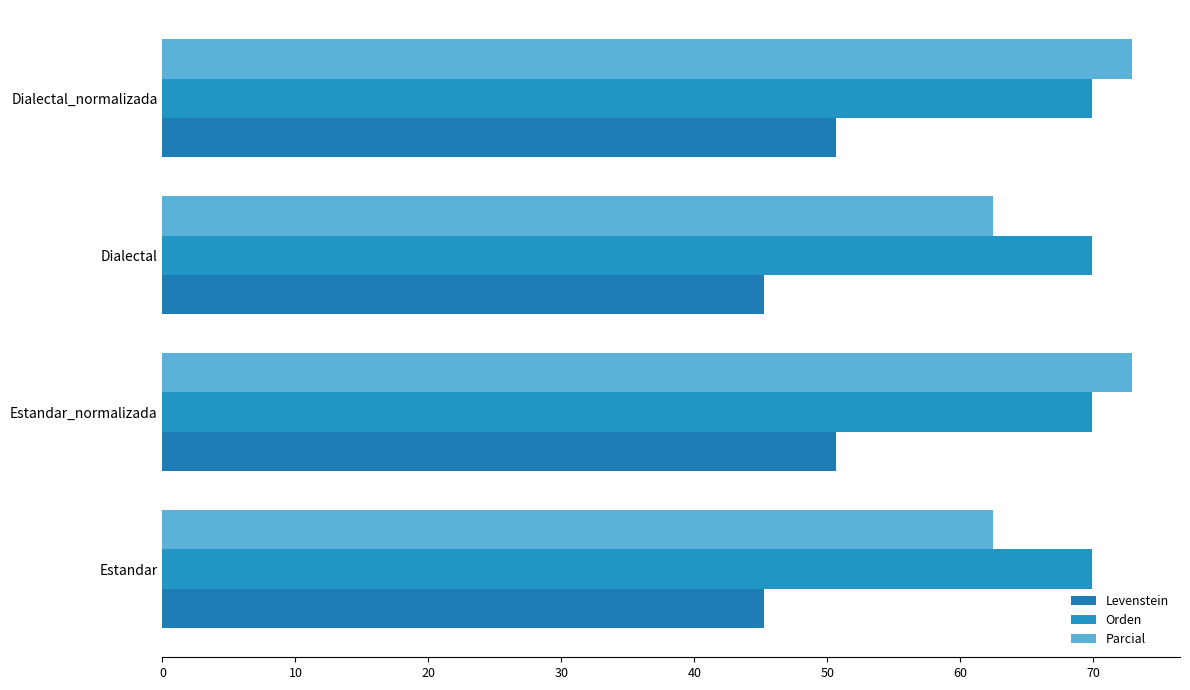

Reading left to right, what are all the values shown in this chart?

Levenstein: 45.2	50.6	45.2	50.6
Orden: 0.2	0.2	0.2	0.2
Parcial: 62.4	72.9	62.4	72.9